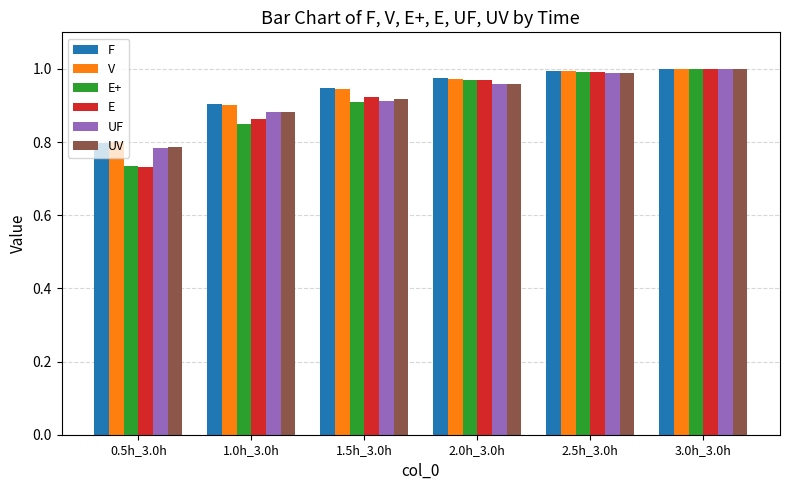

Which category has the lowest value across all series?

0.5h_3.0h